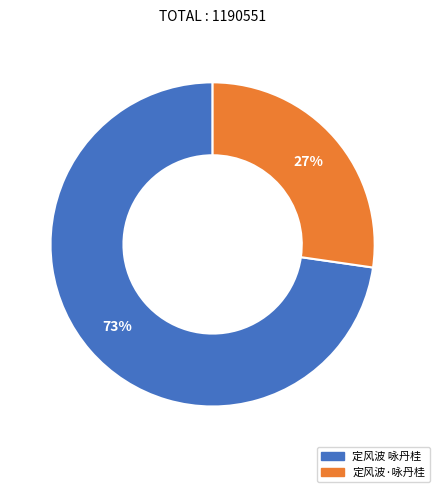

Between 定风波·咏丹桂 and 定风波 咏丹桂, which is larger?

定风波 咏丹桂